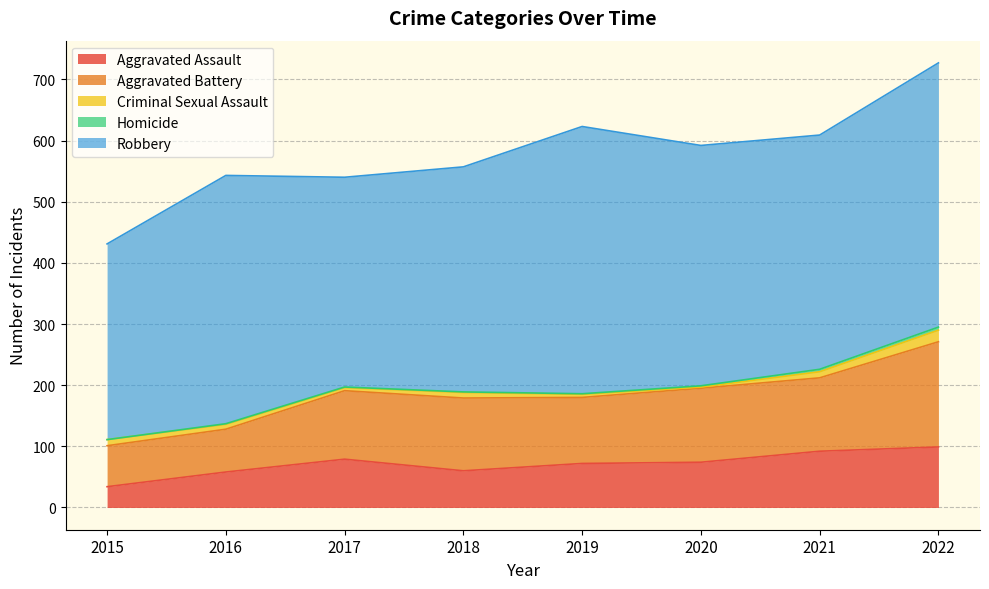

What is the average value of the Aggravated Battery series?

111